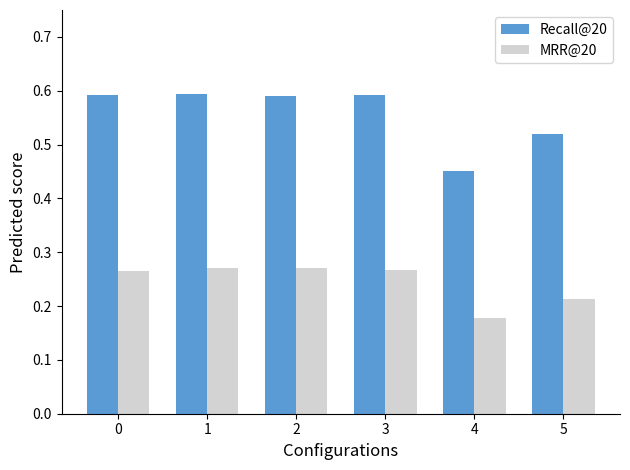

Rank the series by their maximum value, from highest to lowest.

Recall@20, MRR@20